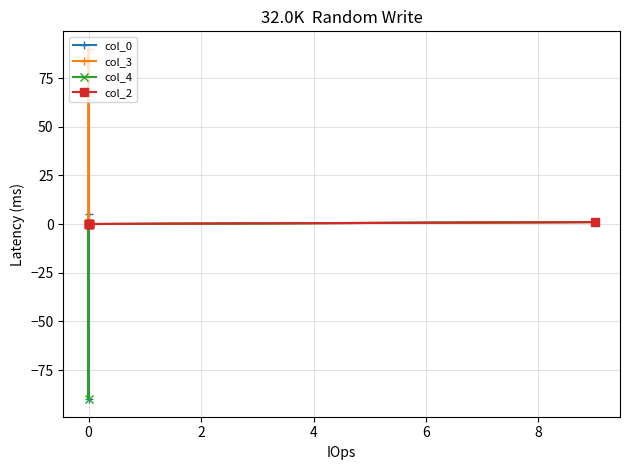

At which category does the chart reach its minimum across all series?

4